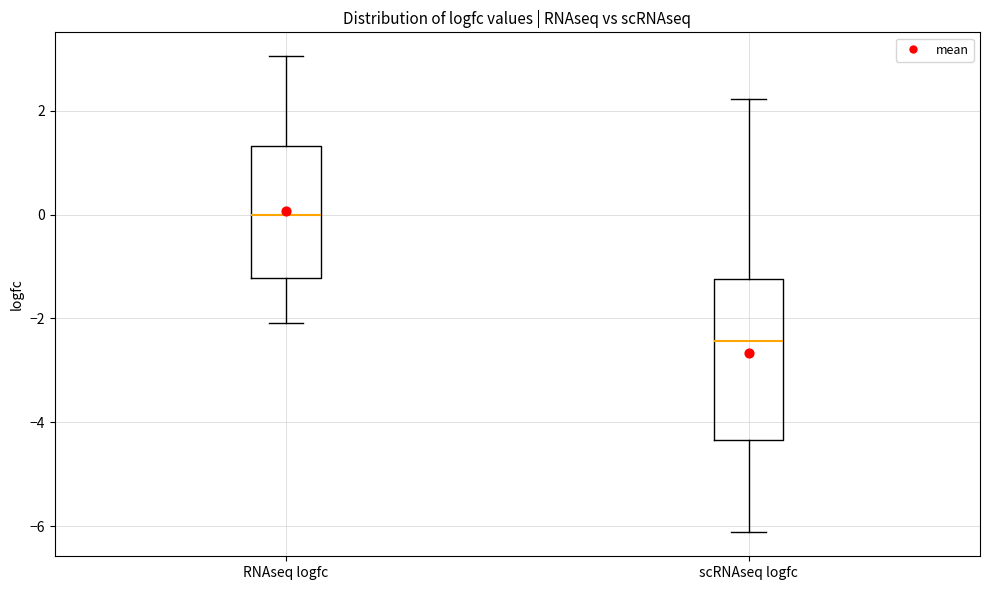

Which box's median line is the lowest?

scRNAseq logfc